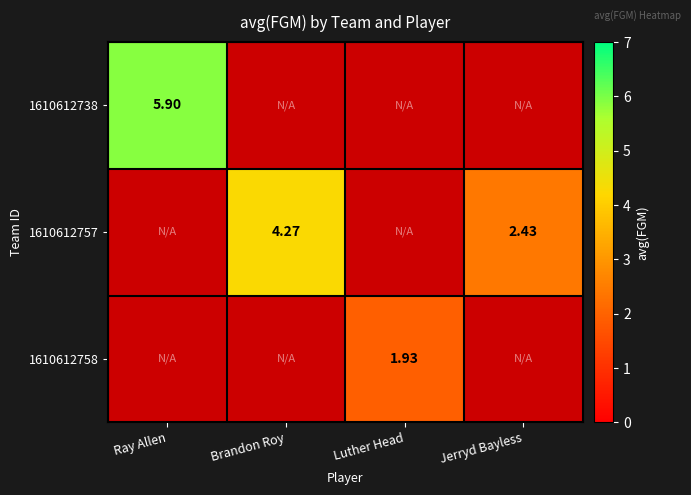

Count the number of categories in the chart.

4